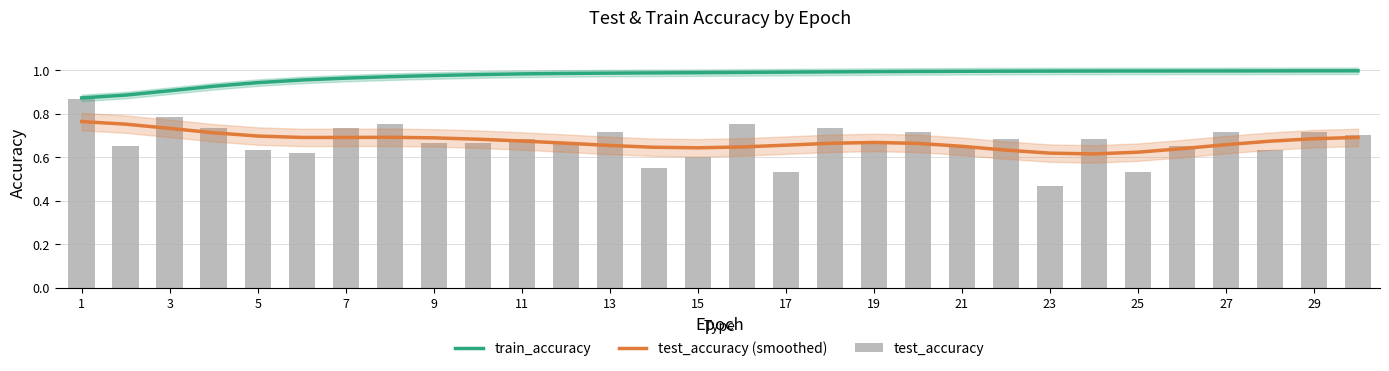

Which series has the largest total across all categories?

train_accuracy